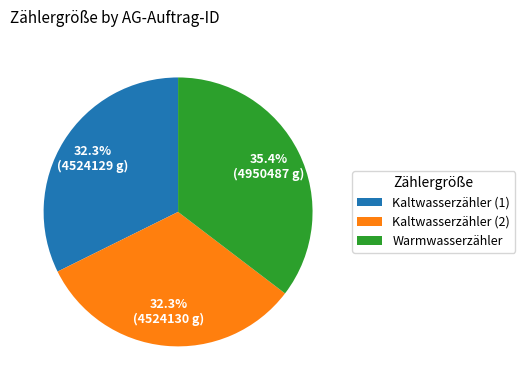

To the nearest percent, what is the difference between the largest and smallest slice percentages?

3%